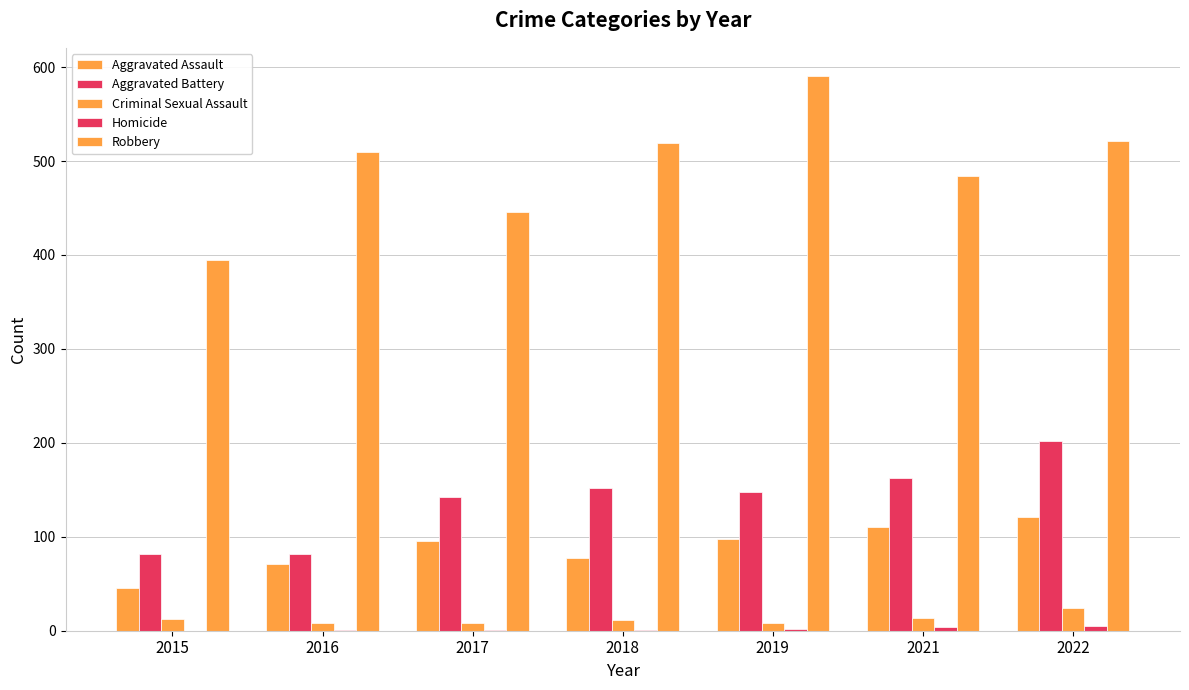

How many distinct data groups are displayed?

5